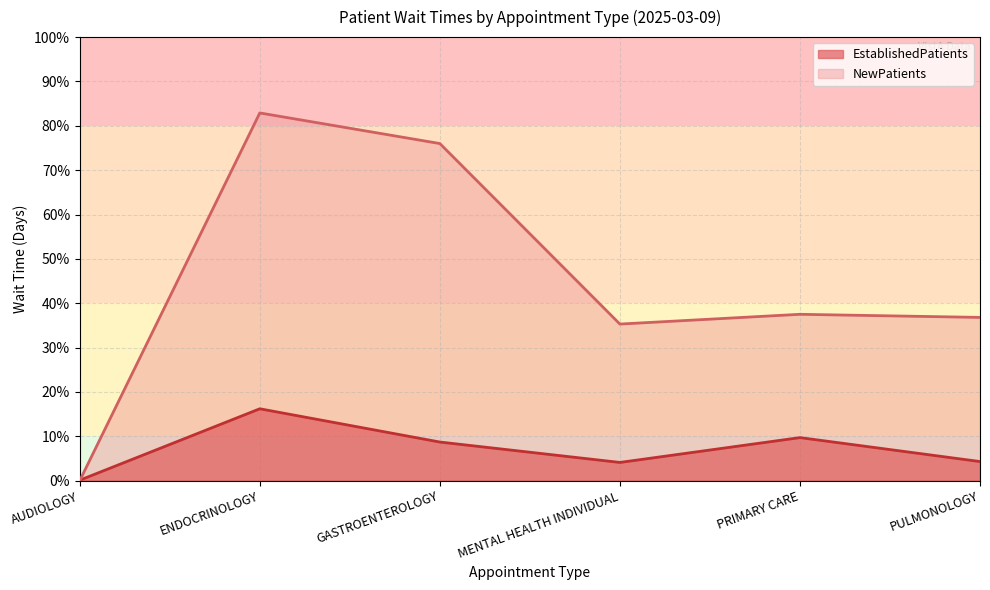

True or false: NewPatients has more than 1 points higher than both neighbors.

True